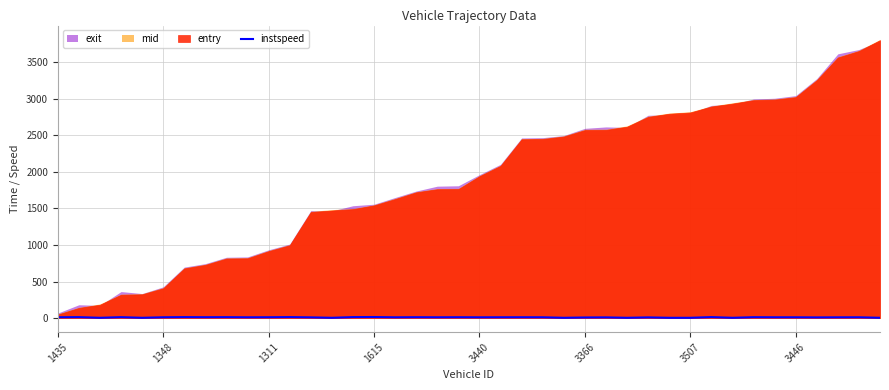

What is the minimum value shown in the chart?

5.0